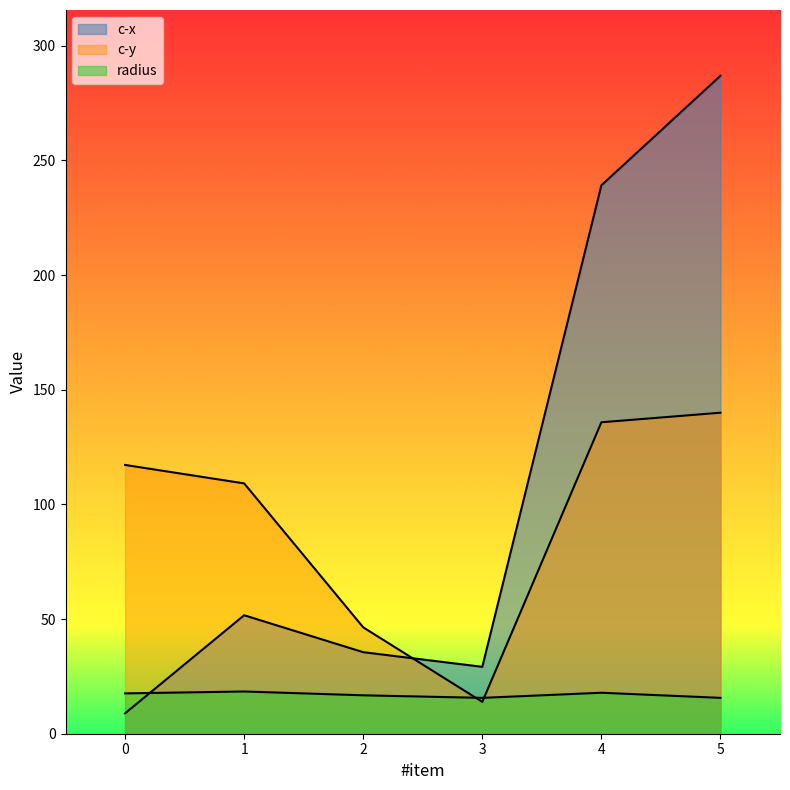

Is the value of c-x at 1 greater than the value of c-y at 3?

Yes